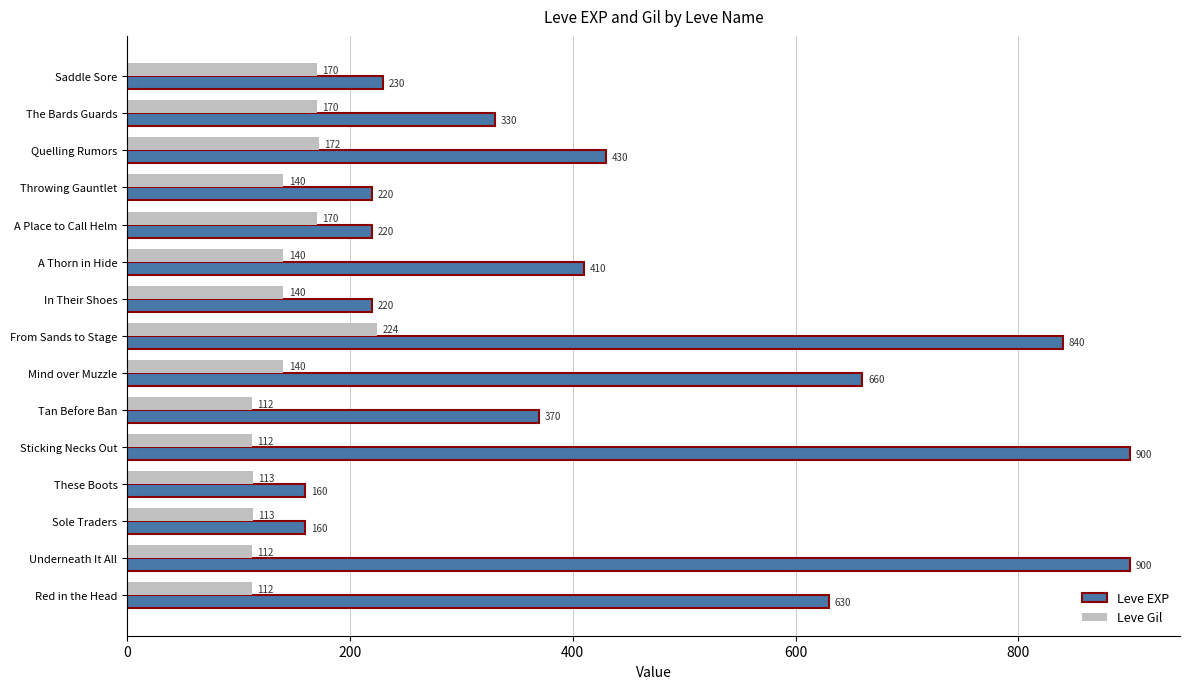

What are all the series names shown in the legend?

Leve EXP, Leve Gil